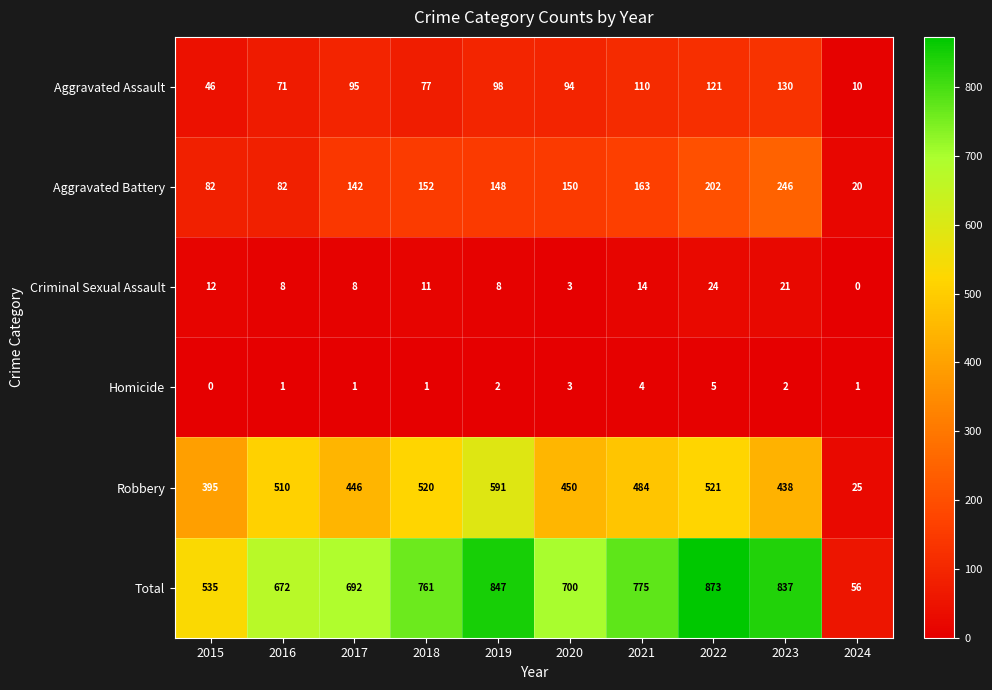

At which label is Criminal Sexual Assault closest to 12?

2015